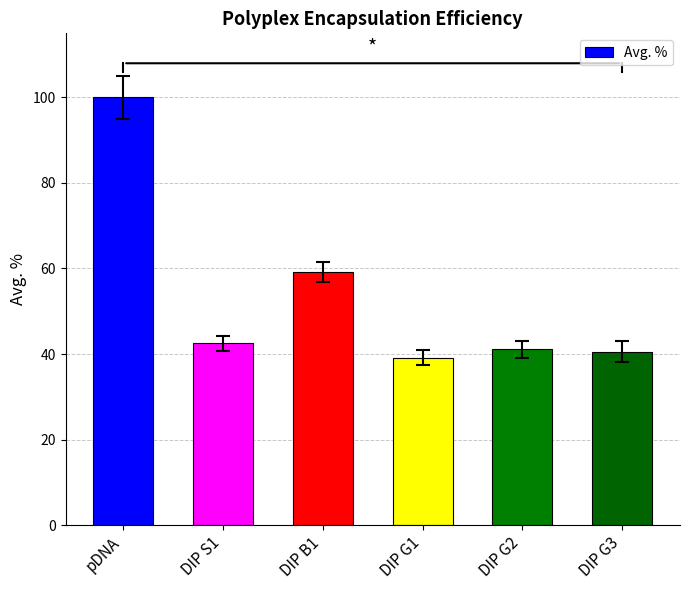

What is the smallest value displayed?

39.2